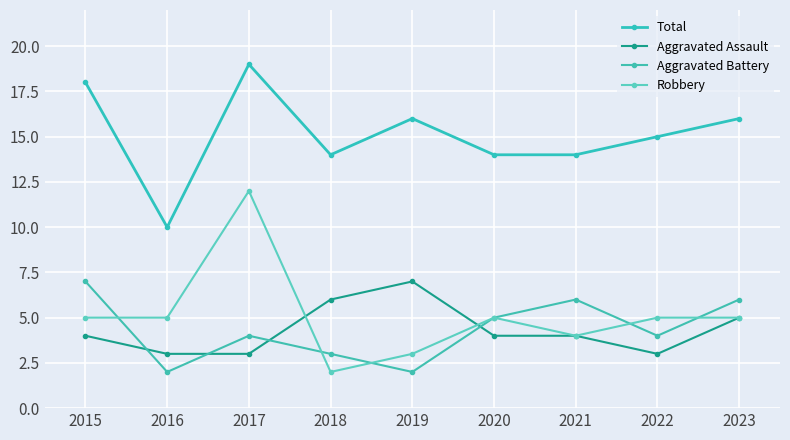

List the series in order of their peak value, lowest first.

Aggravated Assault, Aggravated Battery, Robbery, Total